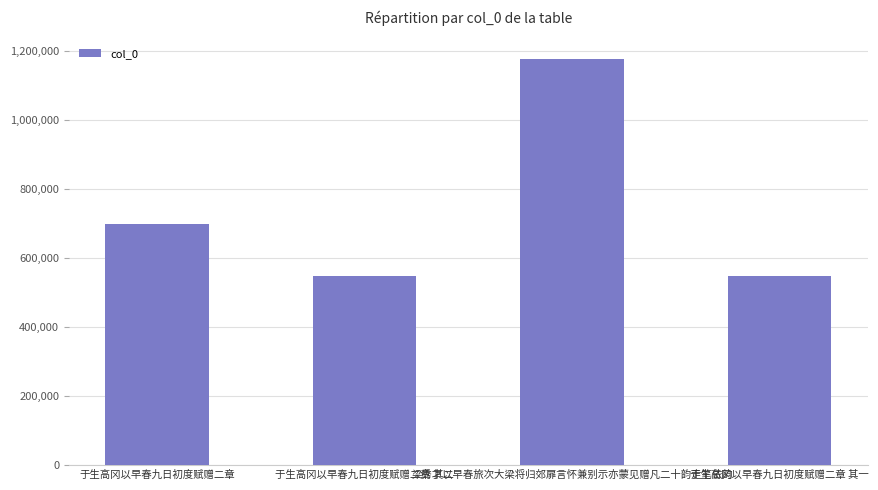

What is the change in value from 于生高冈以早春九日初度赋赠二章 to 梁秀才以早春旅次大梁将归郊扉言怀兼别示亦蒙见赠凡二十韵走笔依韵?

+477212